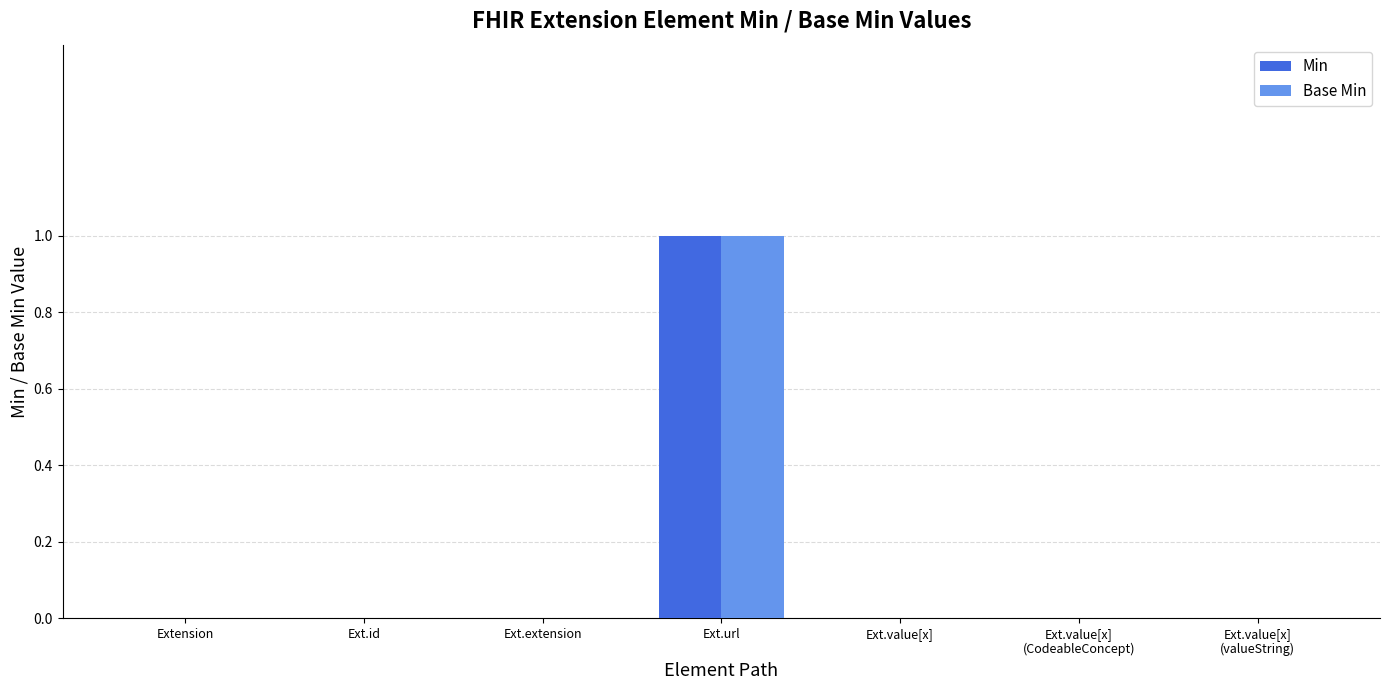

Is it true that Base Min equals -1 at Ext.extension?

False